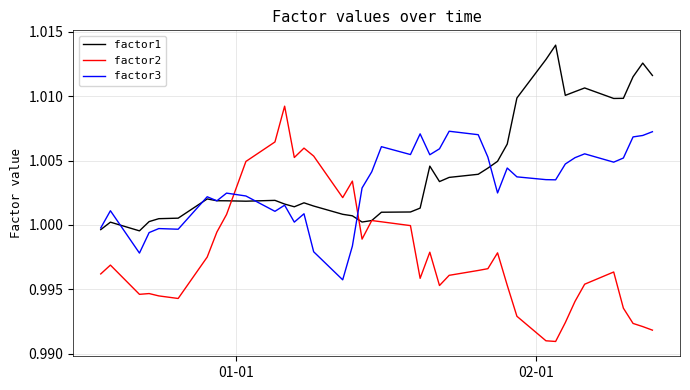

List the series in order of their overall mean, highest first.

factor1, factor3, factor2